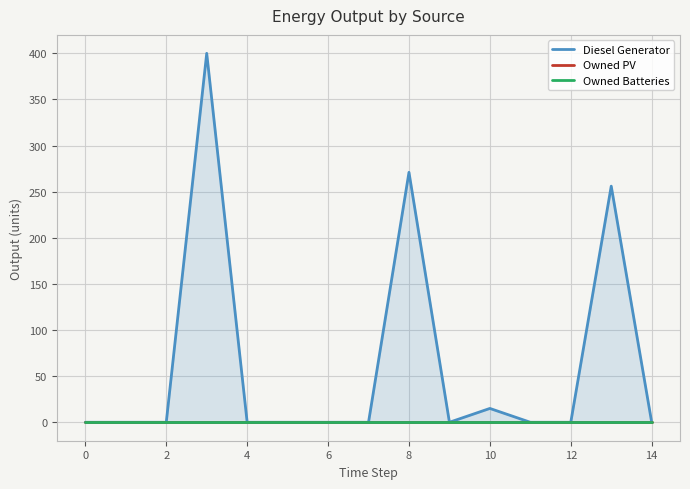

What is the spread (max minus min) of values at 13?

256